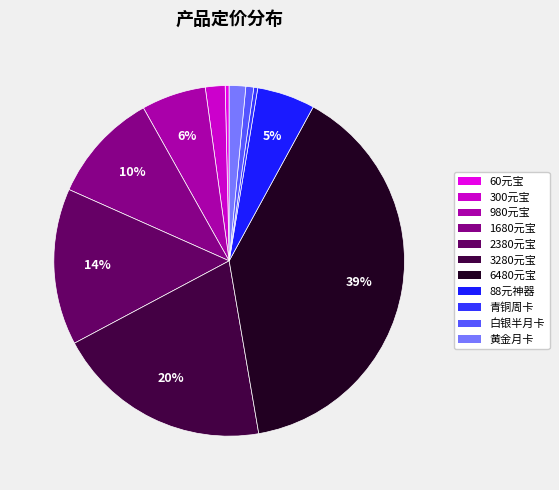

How many slices are in this pie chart?

11